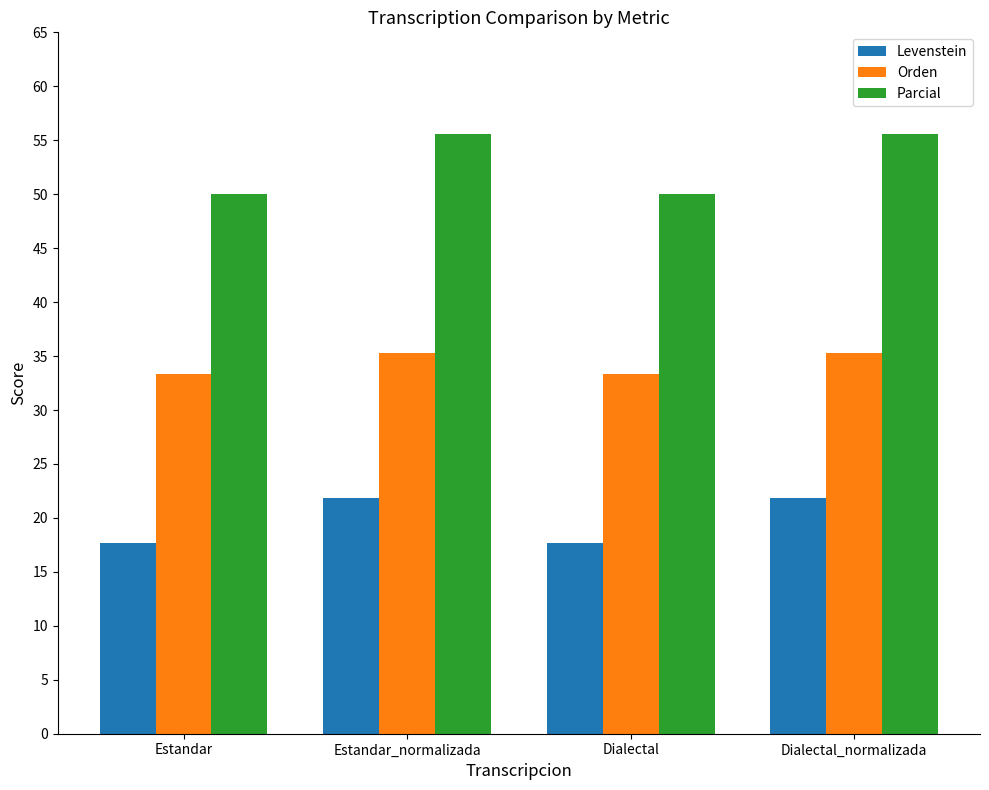

Is it true that Orden equals 35.3 at Dialectal_normalizada?

True